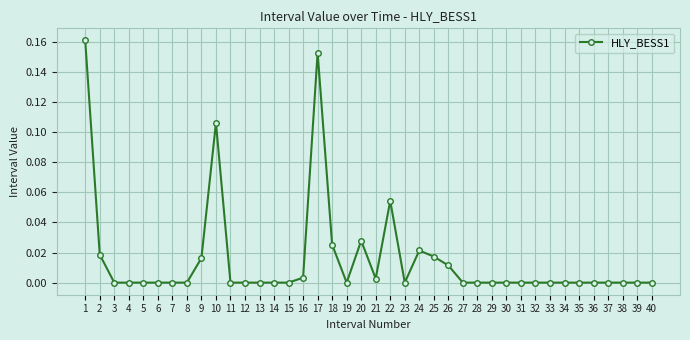

True or false: the data shows 0.0 at 25.

True